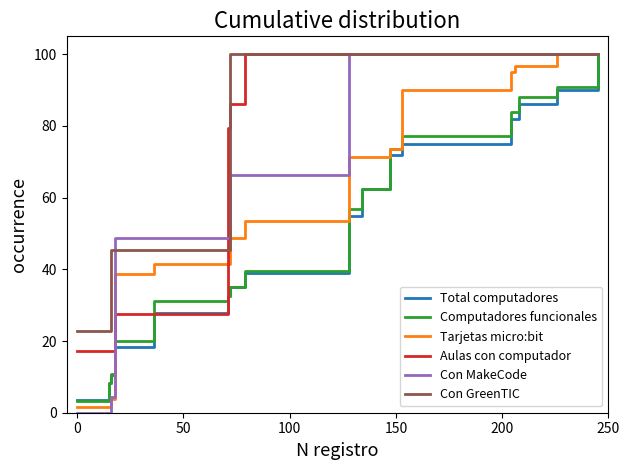

What is the minimum value for Aulas con computador?

17.2